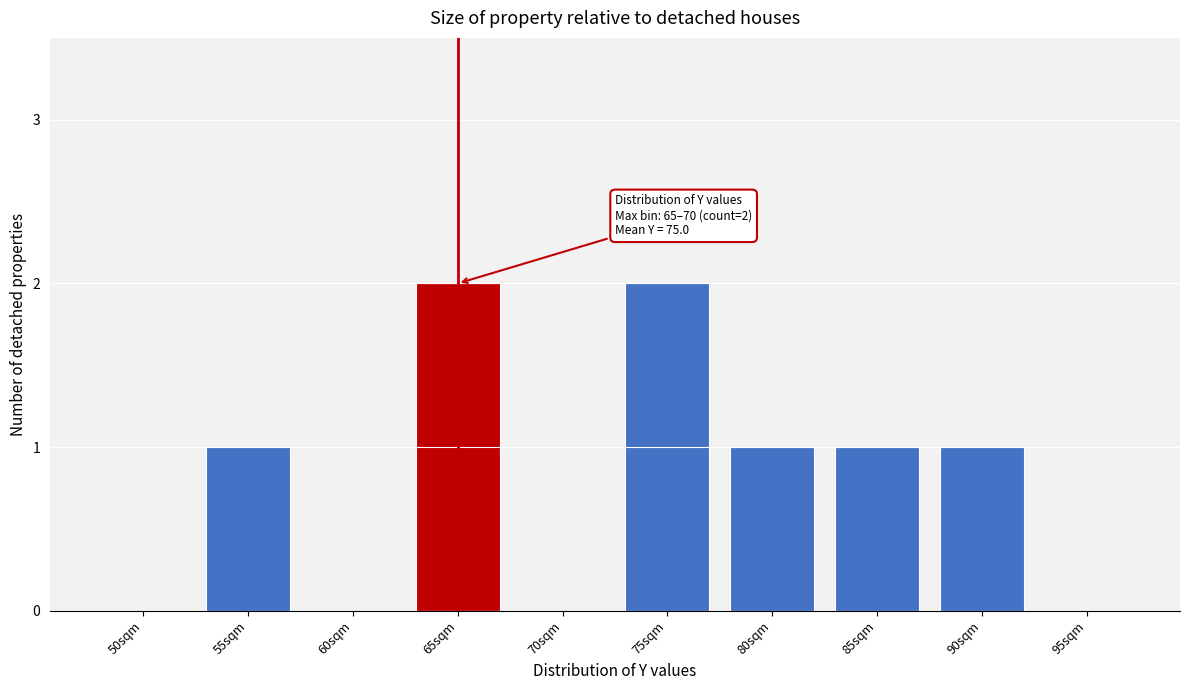

Reading left to right, what are all the values shown in this chart?

50sqm=0	55sqm=1	60sqm=0	65sqm=2	70sqm=0	75sqm=2	80sqm=1	85sqm=1	90sqm=1	95sqm=0